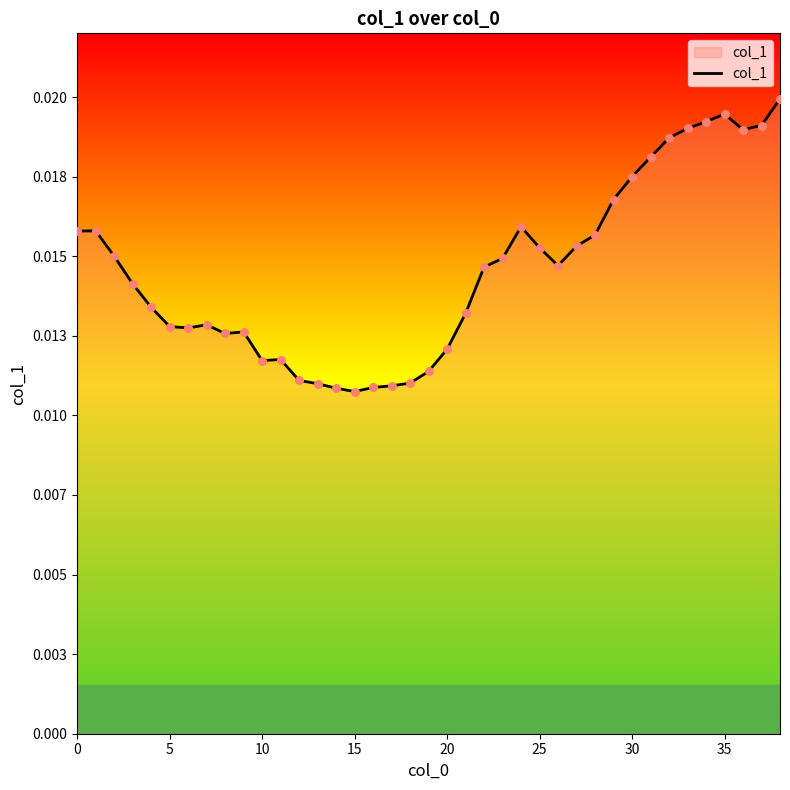

Is this an area chart (filled region under the line)?

Yes